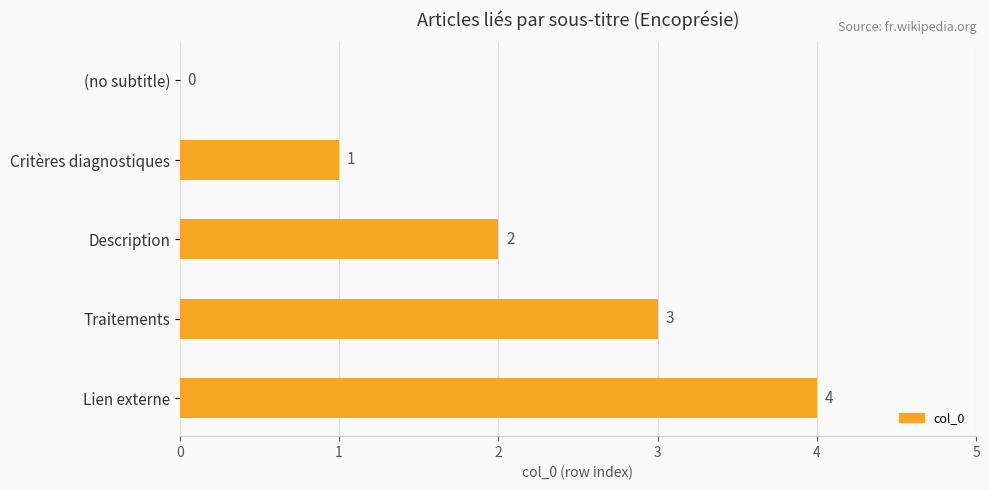

What is the change in value from (no subtitle) to Description?

+2